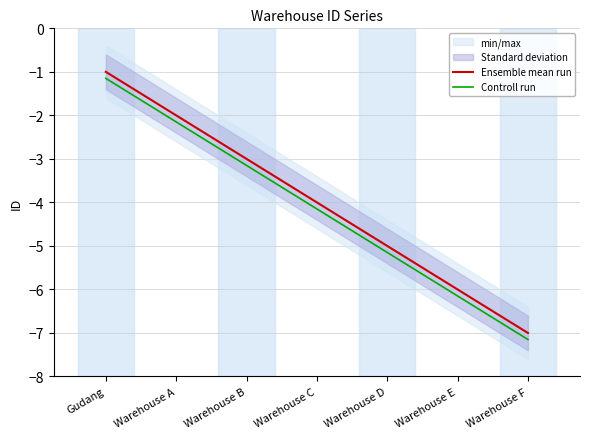

What is the difference between the highest and lowest values at Warehouse E?

0.2